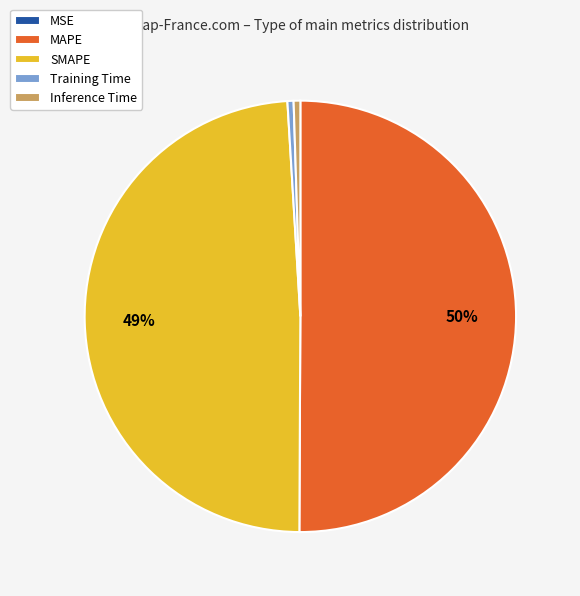

Which slice represents more than half of the pie?

MAPE